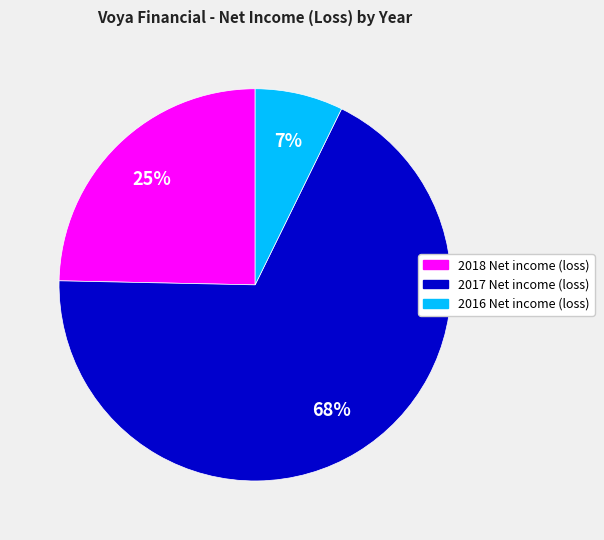

Which slice is the smallest?

2016 Net income (loss)